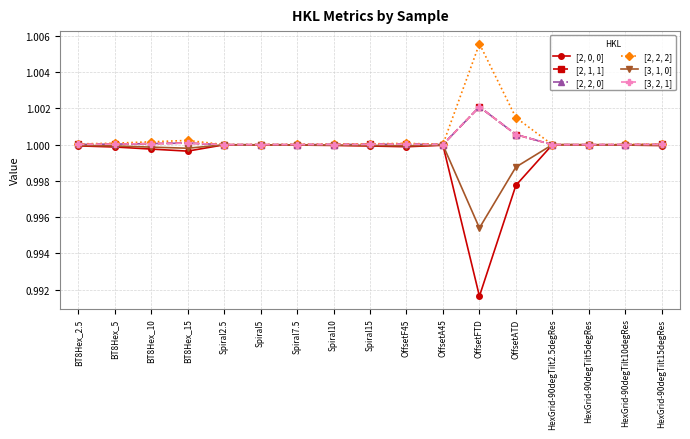

Does the chart have visible grid lines?

Yes